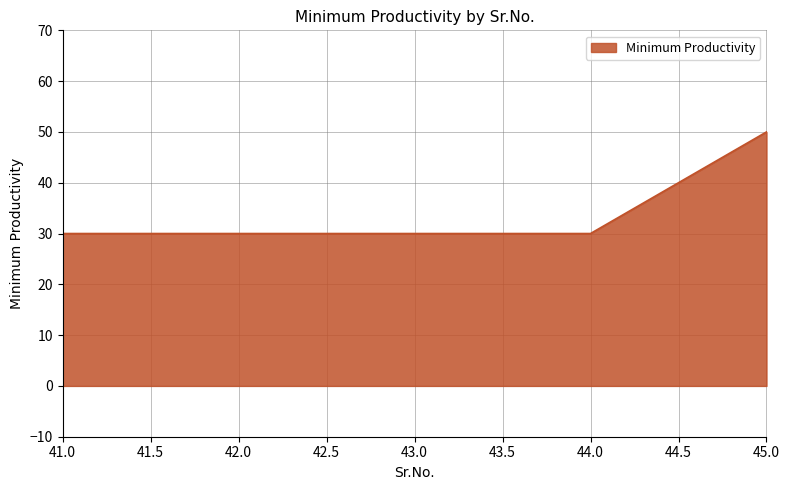

How many lines are shown in the chart?

1